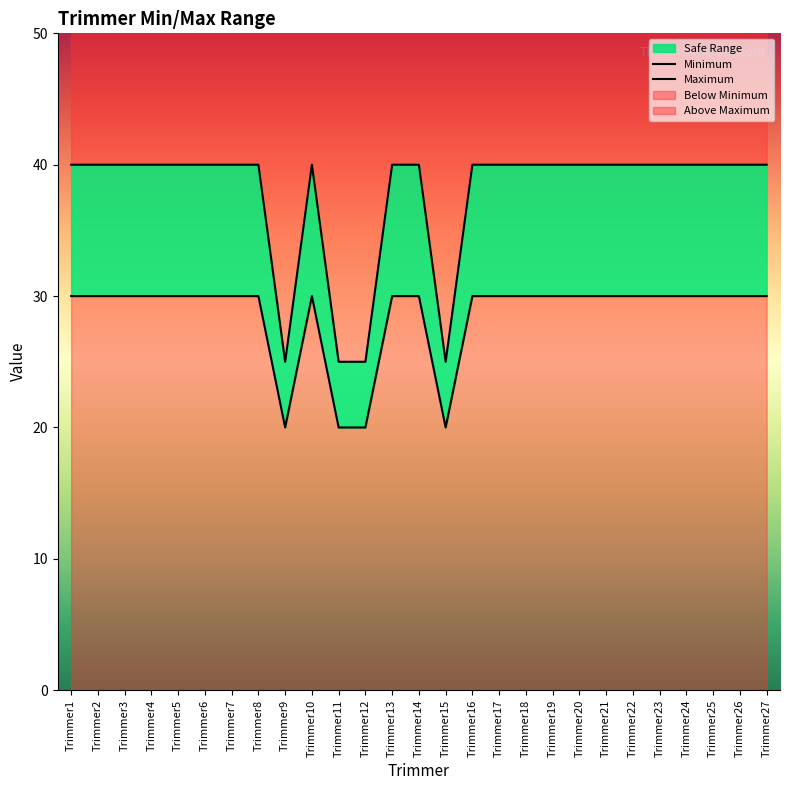

What is the sum of all Minimum values?

770